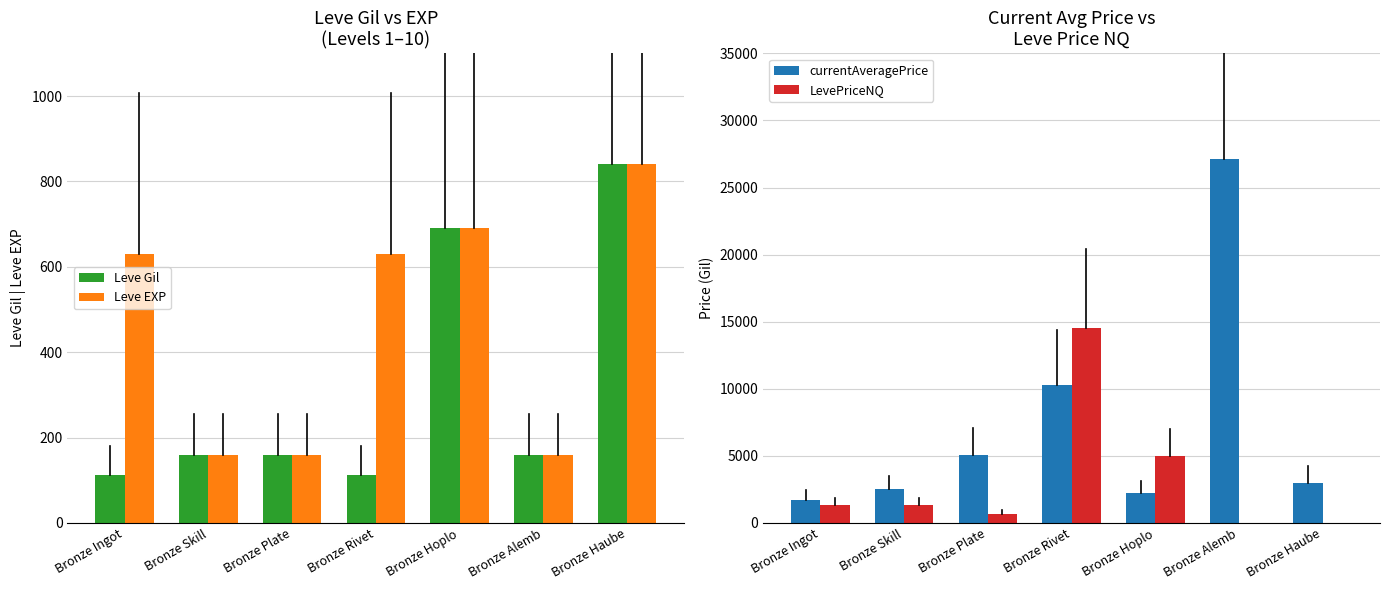

How many bars are there in total?

28